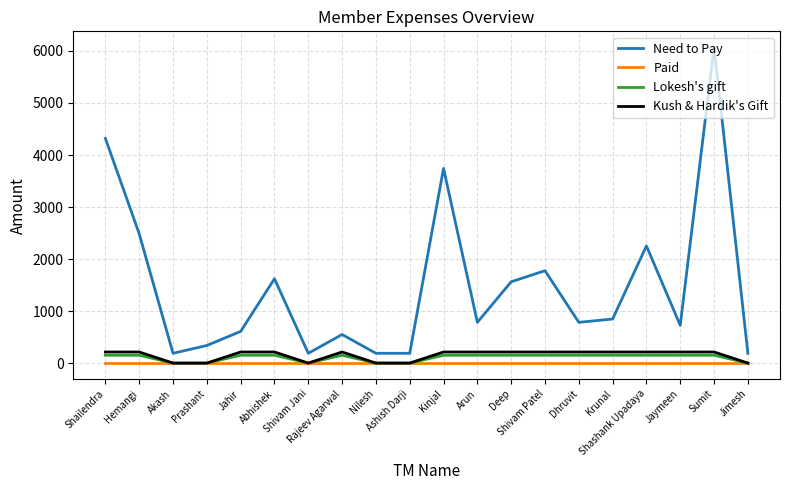

Reading left to right, transcribe all the data shown in this chart.

Need to Pay: Shailendra=4318	Hemangi=2485	Akash=188	Prashant=338	Jahir=609	Abhishek=1621	Shivam Jani=188	Rajeev Agarwal=549	Nilesh=188	Ashish Darji=188	Kinjal=3743	Arun=783	Deep=1563	Shivam Patel=1776	Dhruvit=783	Krunal=847	Shashank Upadaya=2252	Jaymeen=725	Sumit=6074	Jimesh=188
Paid: Shailendra=0	Hemangi=0	Akash=0	Prashant=0	Jahir=0	Abhishek=0	Shivam Jani=0	Rajeev Agarwal=0	Nilesh=0	Ashish Darji=0	Kinjal=0	Arun=0	Deep=0	Shivam Patel=0	Dhruvit=0	Krunal=0	Shashank Upadaya=0	Jaymeen=0	Sumit=0	Jimesh=0
Lokesh's gift: Shailendra=150	Hemangi=150	Akash=0	Prashant=0	Jahir=150	Abhishek=150	Shivam Jani=0	Rajeev Agarwal=150	Nilesh=0	Ashish Darji=0	Kinjal=150	Arun=150	Deep=150	Shivam Patel=150	Dhruvit=150	Krunal=150	Shashank Upadaya=150	Jaymeen=150	Sumit=150	Jimesh=0
Kush & Hardik's Gift: Shailendra=213	Hemangi=213	Akash=0	Prashant=0	Jahir=213	Abhishek=213	Shivam Jani=0	Rajeev Agarwal=213	Nilesh=0	Ashish Darji=0	Kinjal=213	Arun=213	Deep=213	Shivam Patel=213	Dhruvit=213	Krunal=213	Shashank Upadaya=213	Jaymeen=213	Sumit=213	Jimesh=0